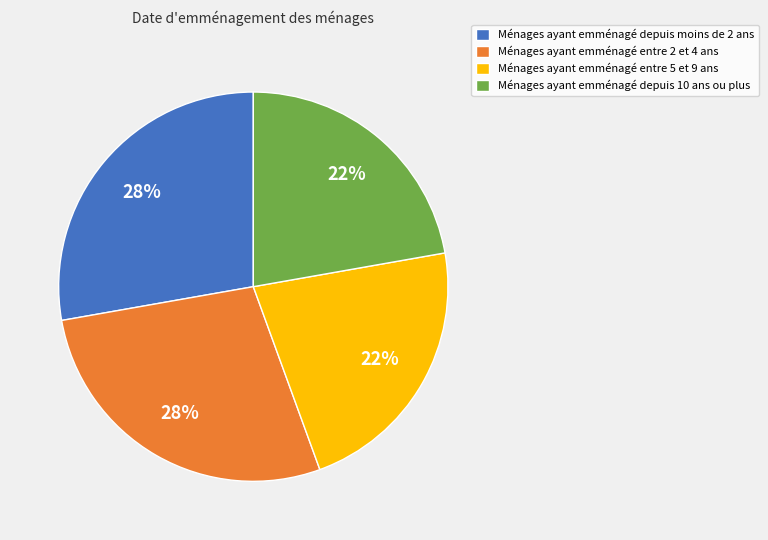

To the nearest percent, what is the difference between the largest and smallest slice percentages?

6%